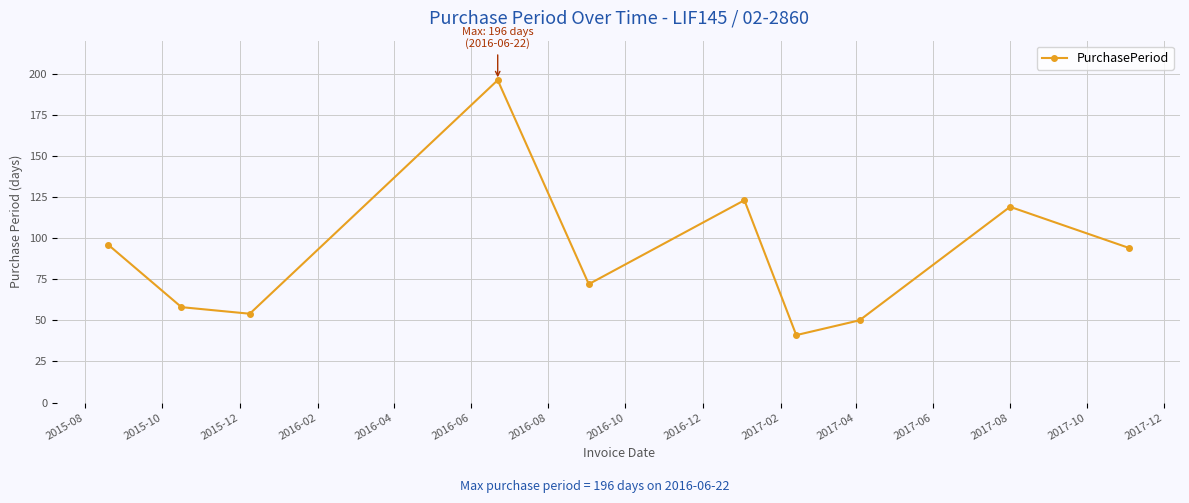

What is the maximum value shown in the chart?

196